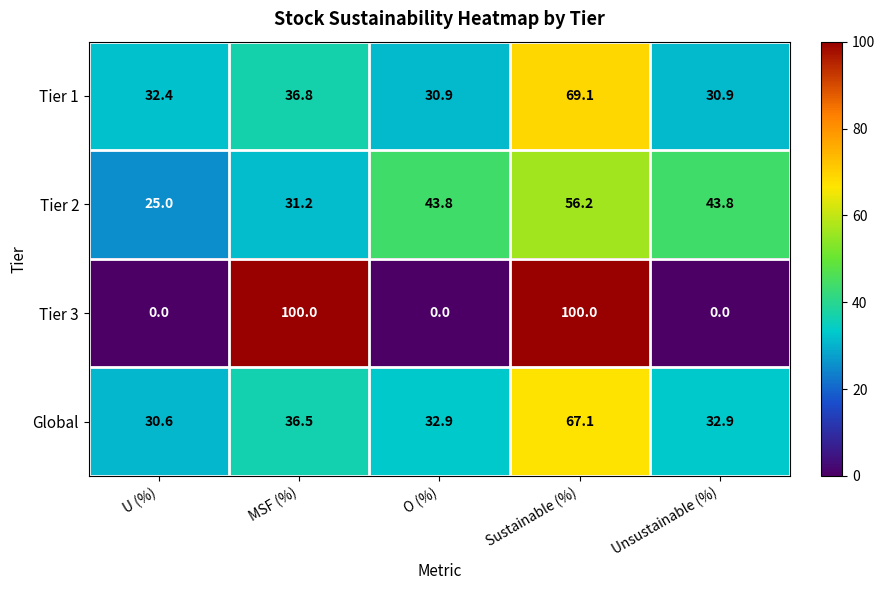

Is it true that Tier 2 equals 43.8 at Unsustainable (%)?

True